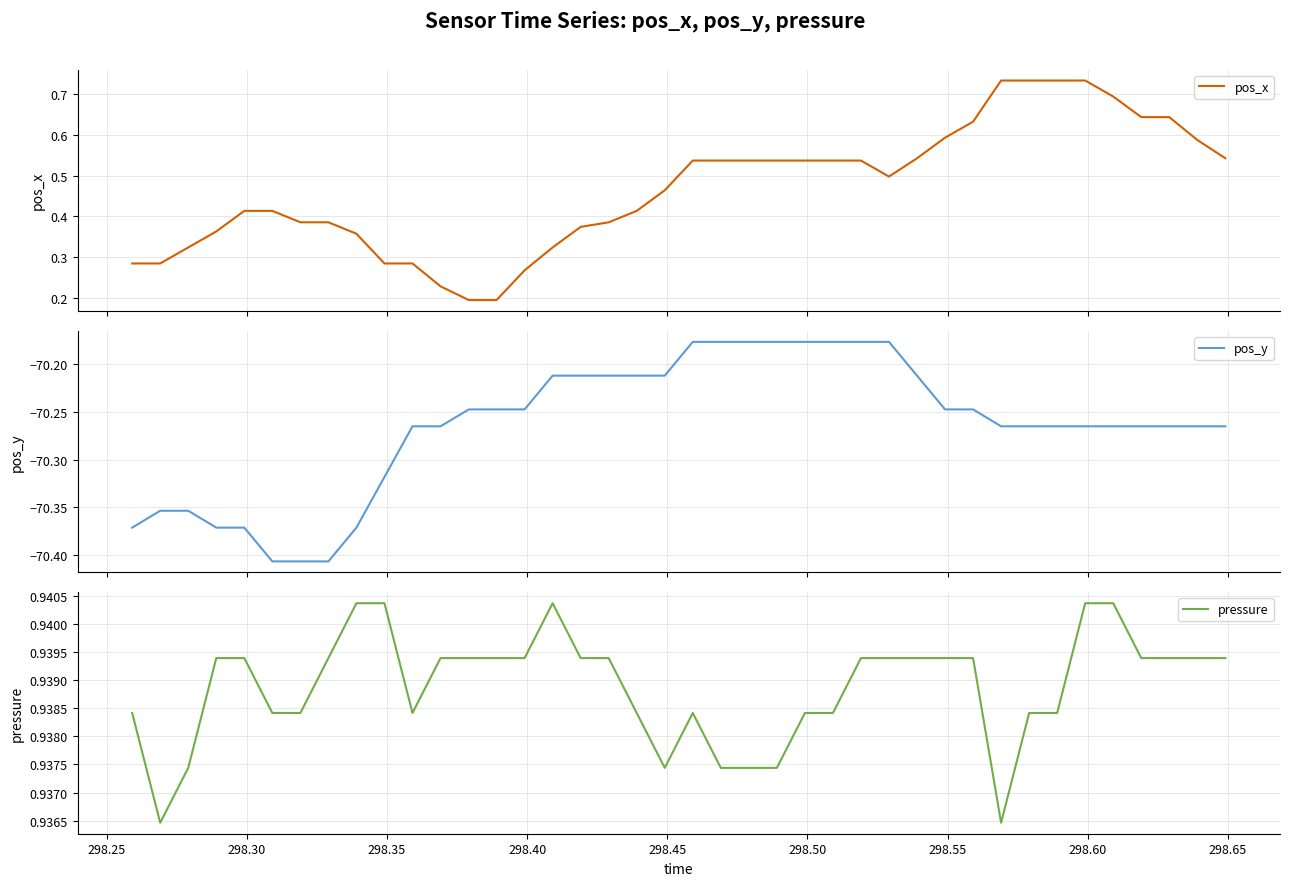

How many interior local peaks does the pressure series have?

2